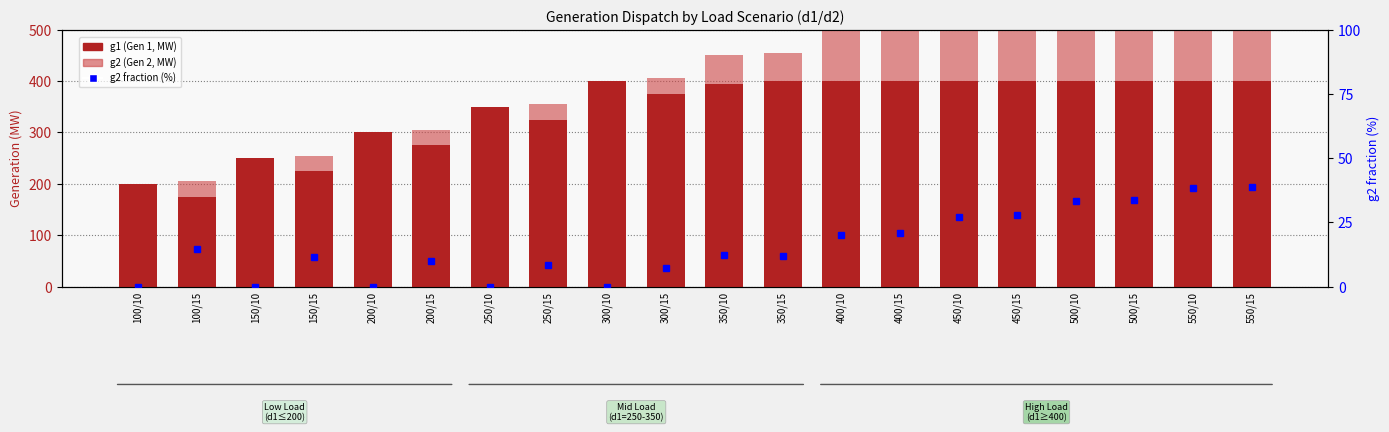

What is the difference between the second highest and second lowest values in the g1 series?

200.0